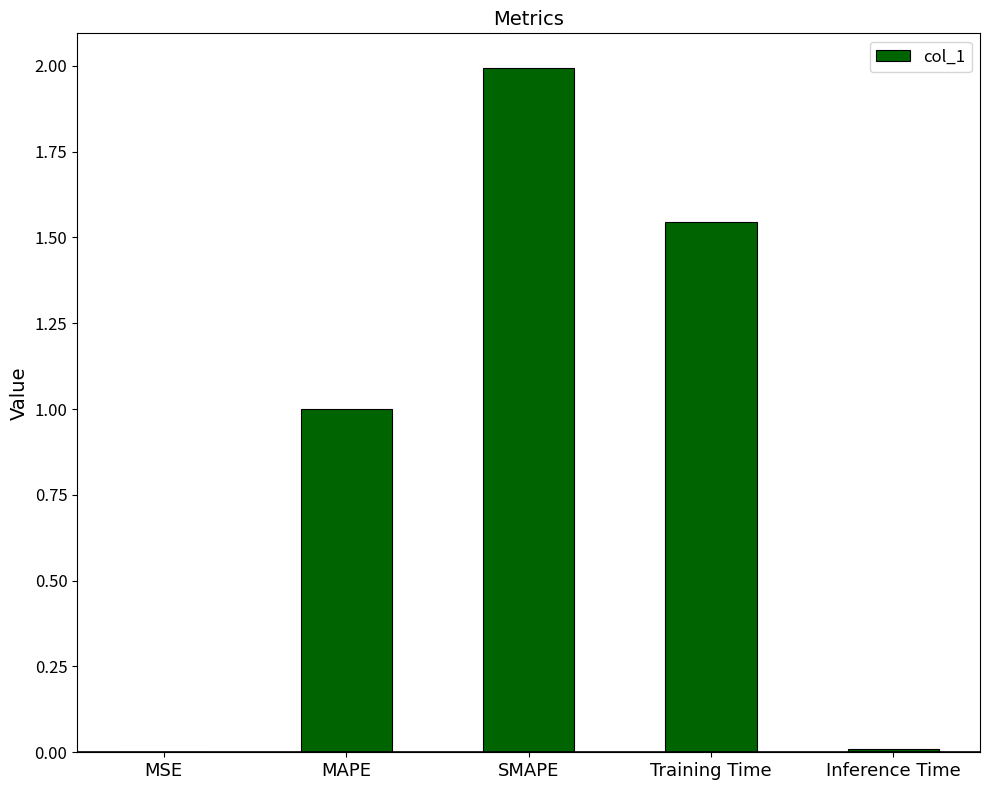

Between Training Time and SMAPE, which is larger?

SMAPE